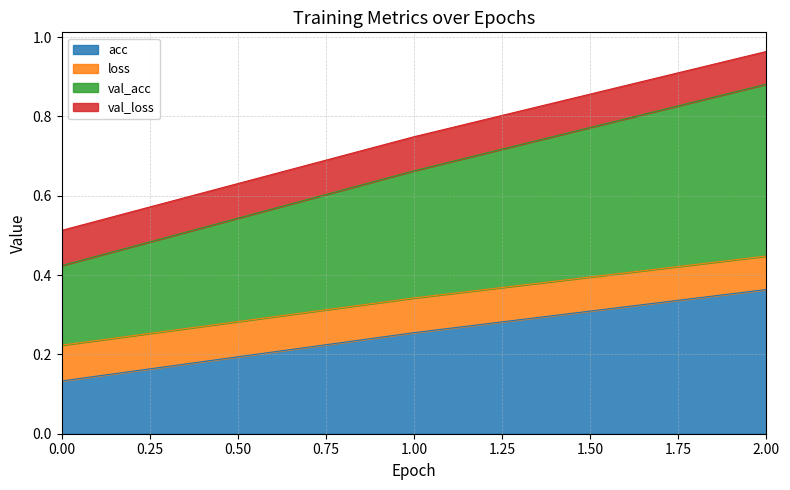

Which category has the highest value in the acc series?

2.00